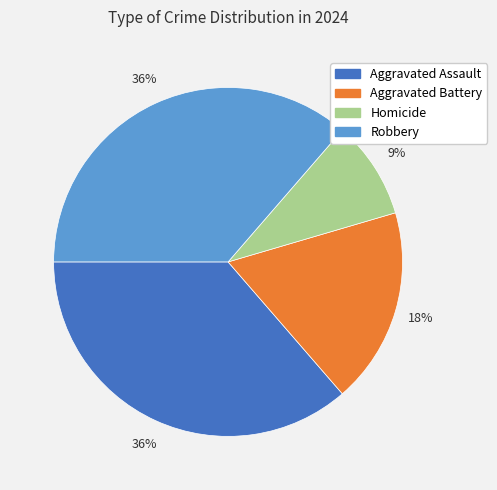

What is the ratio of the value at Aggravated Battery to the value at Aggravated Assault?

0.5